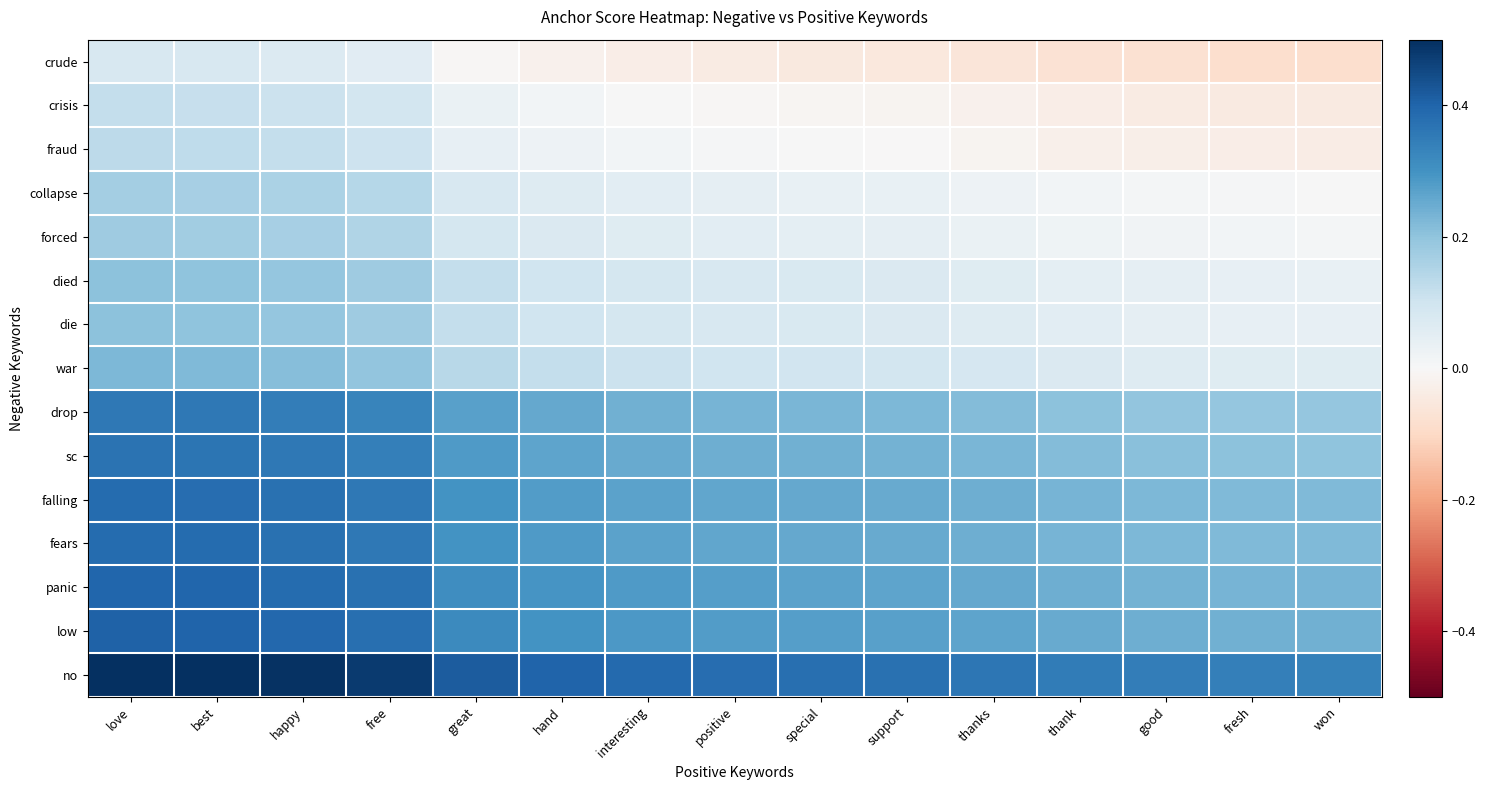

At which category is the sum across all series the highest?

love